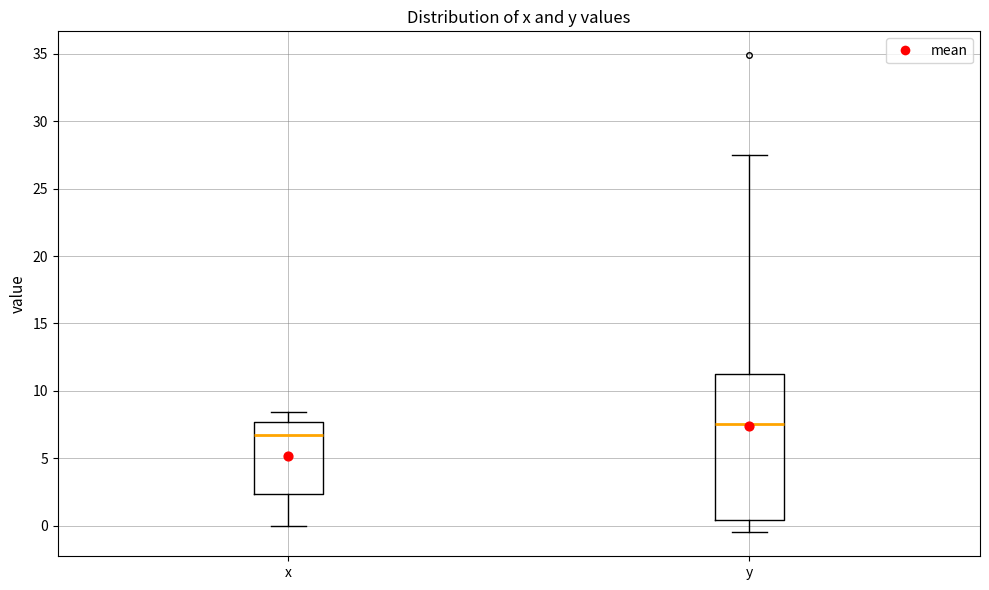

Reading left to right, transcribe this box plot: for each box, give where its median line is, the range the box spans, and where its two whiskers end, as read against the y-axis. The values are not printed on the chart, so give them approximately, as read against the axis.

x: median 6.5, box 2.5 to 7.5, whiskers 0.0 to 8.5
y: median 7.5, box 0.5 to 11.5, whiskers -0.5 to 27.5